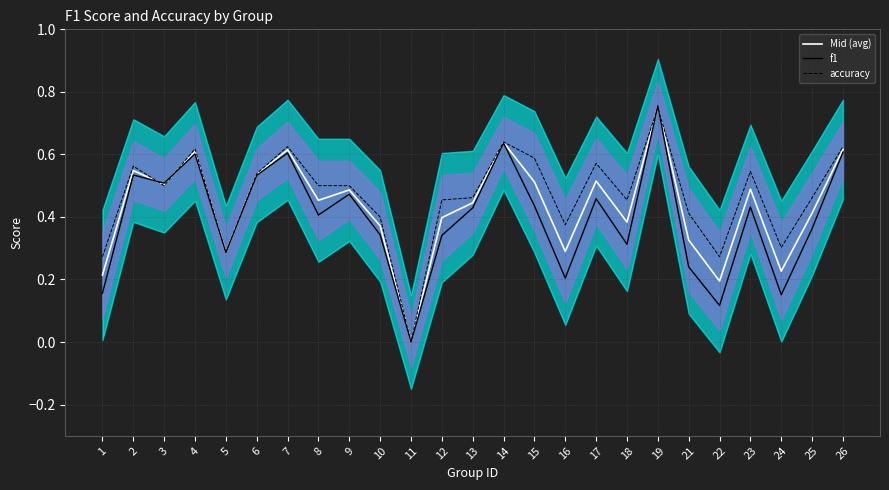

How many times do Mid (avg) and accuracy cross each other?

4